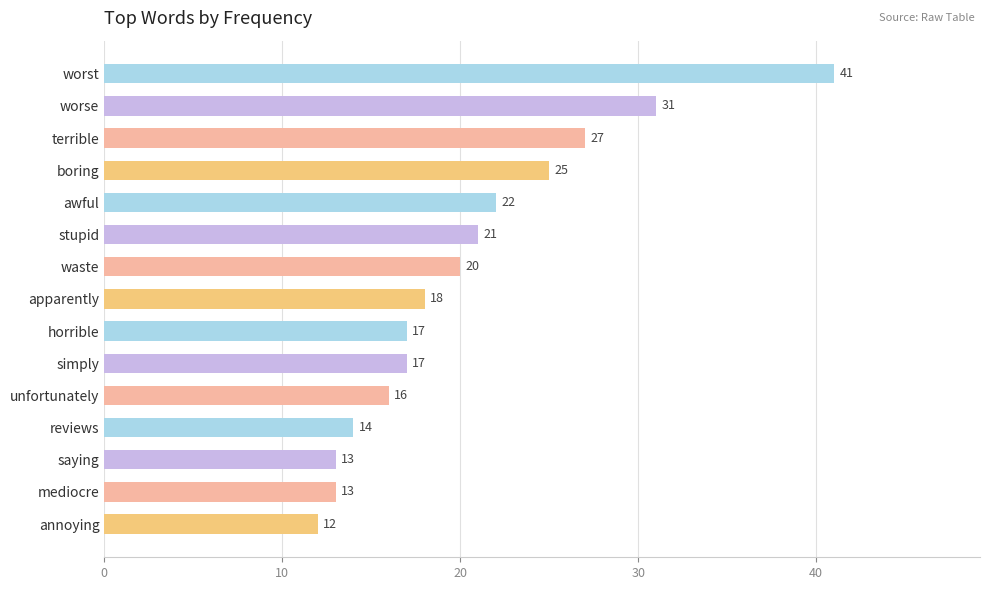

Is it true that the value at reviews is 9?

False